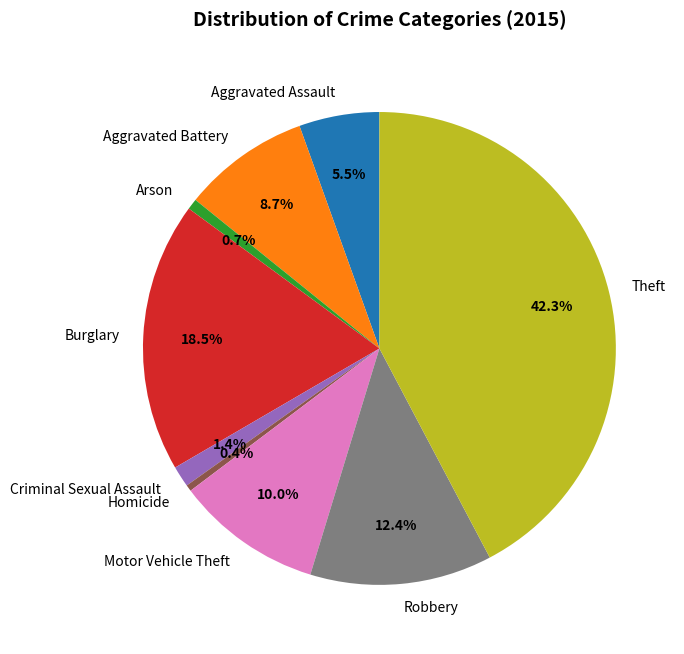

Is it true that Burglary is 33% of the pie?

False